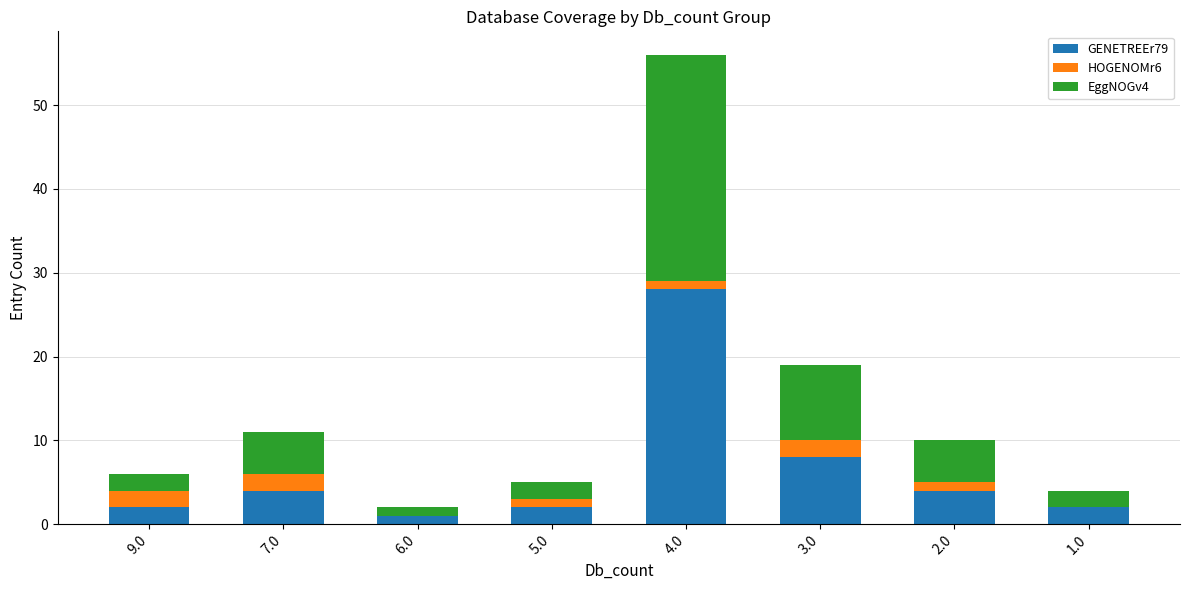

Are the bars grouped side by side (vs. stacked)?

No